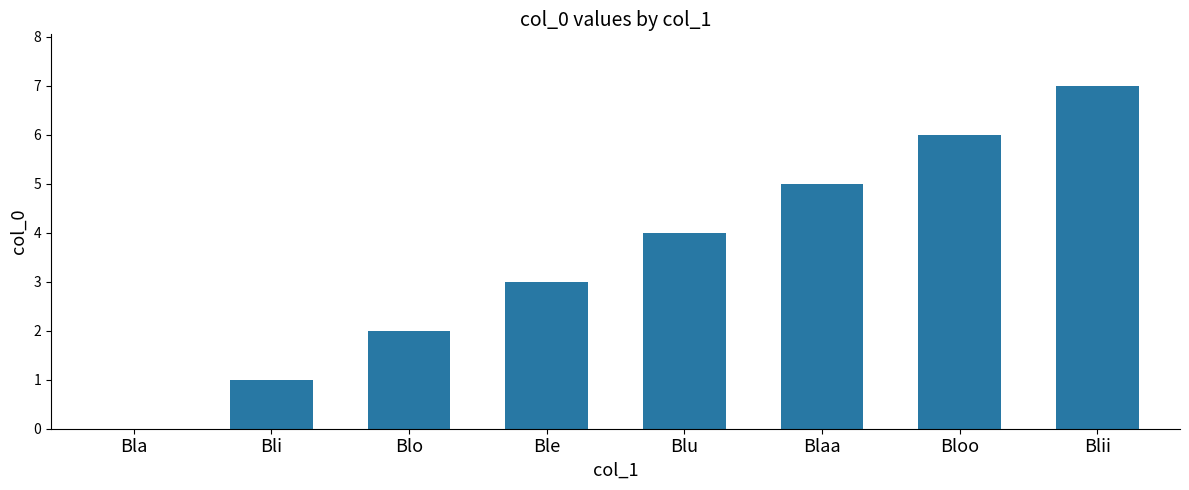

Read the value at Blaa.

5